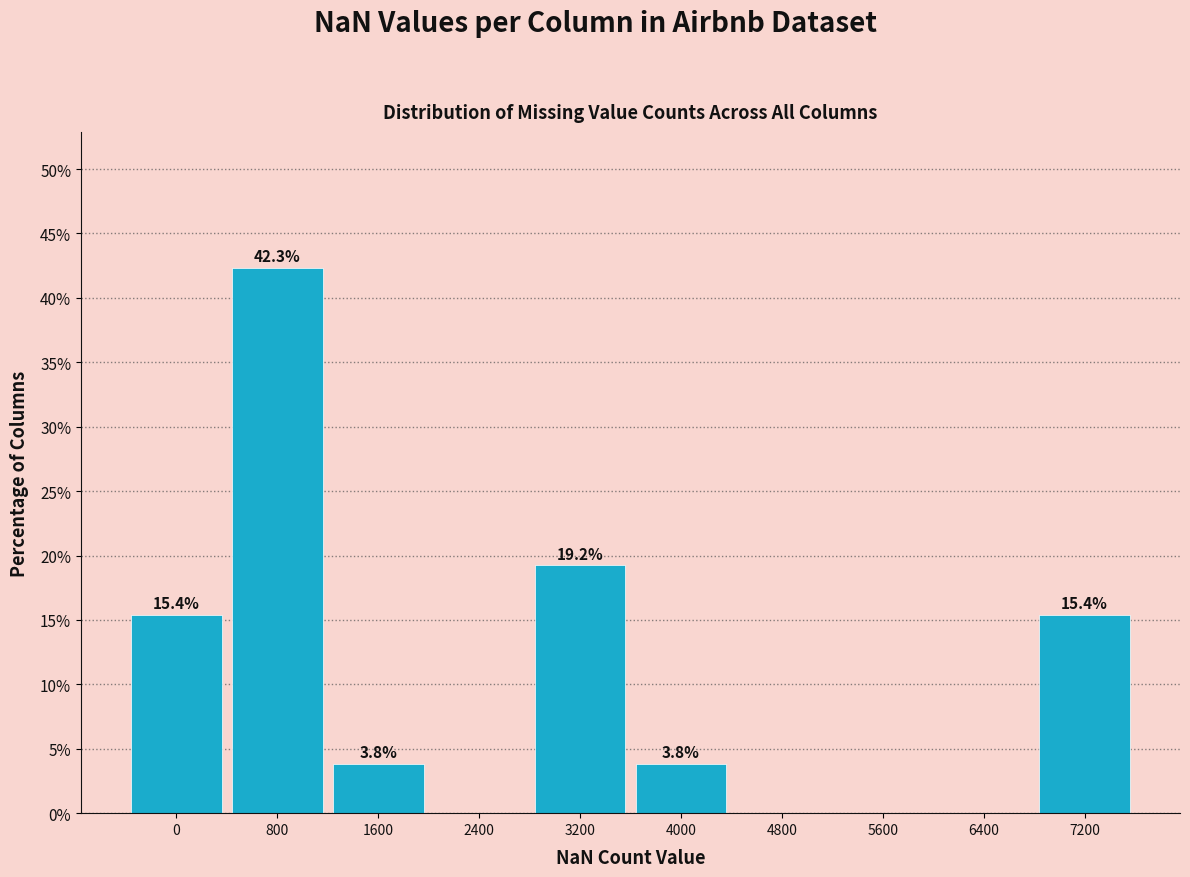

Reading left to right, what are all the values shown in this chart?

0=15.4	800=42.3	1600=3.8	2400=0.0	3200=19.2	4000=3.8	4800=0.0	5600=0.0	6400=0.0	7200=15.4